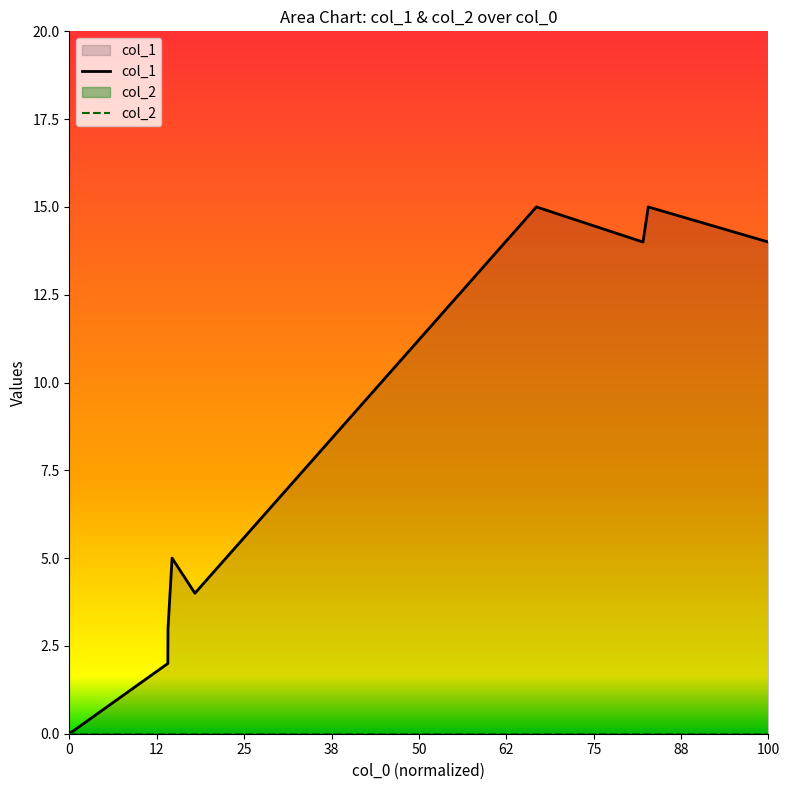

What is the greatest value displayed?

15